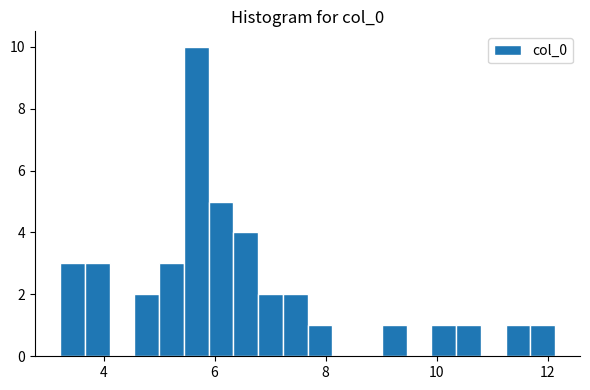

Around what value on the x-axis is the tallest bar? Give the approximate position of its centre, as read against the axis.

5.6